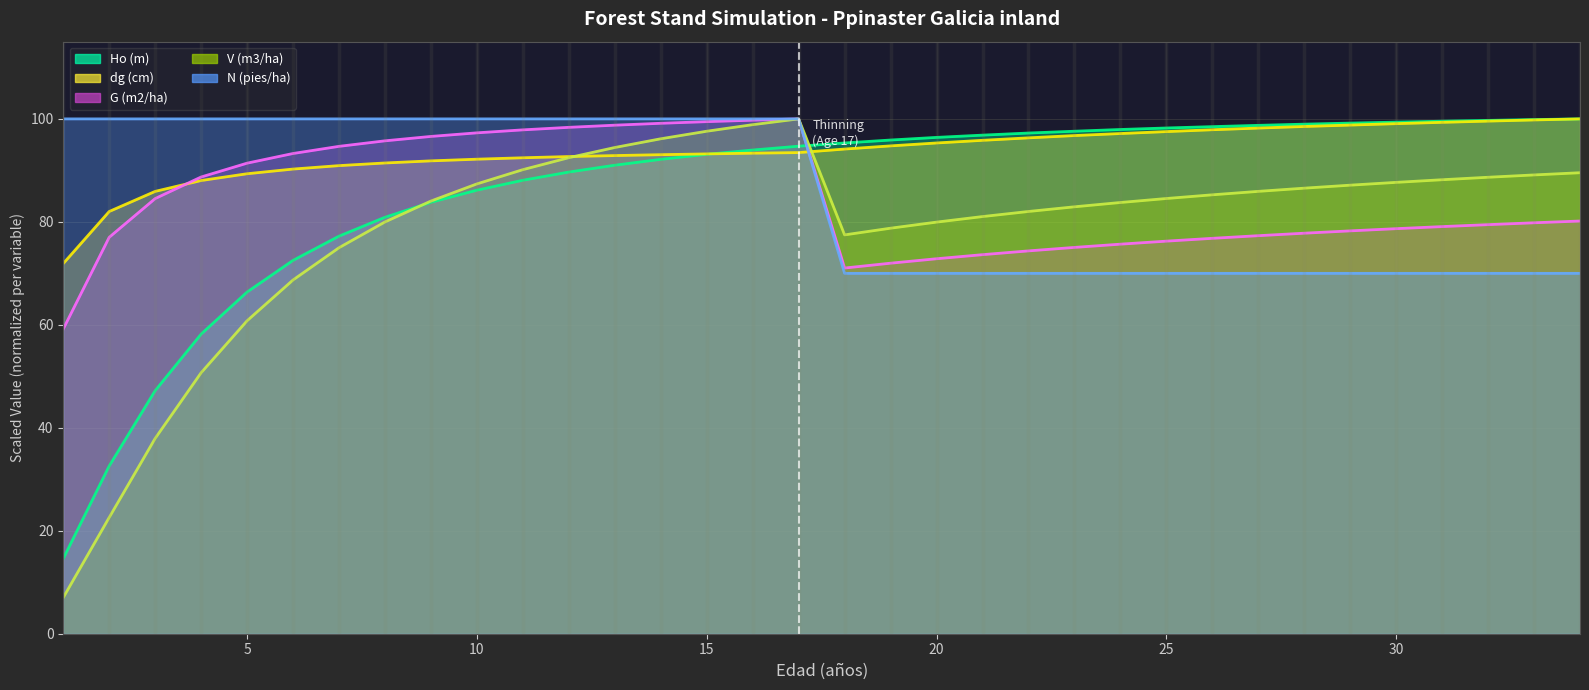

Reading left to right, extract all data points from this chart.

Ho (m): 1=14.6	2=32.6	3=47.2	4=58.2	5=66.4	6=72.5	7=77.2	8=80.9	9=83.8	10=86.2	11=88.1	12=89.7	13=91.0	14=92.1	15=93.1	16=94.0	17=94.7	18=95.3	19=95.9	20=96.4	21=96.8	22=97.3	23=97.6	24=97.9	25=98.2	26=98.5	27=98.7	28=99.0	29=99.2	30=99.4	31=99.5	32=99.7	33=99.9	34=100.0
dg (cm): 1=71.9	2=82.0	3=85.9	4=88.0	5=89.3	6=90.3	7=90.9	8=91.4	9=91.8	10=92.2	11=92.4	12=92.7	13=92.9	14=93.0	15=93.2	16=93.3	17=93.5	18=94.1	19=94.8	20=95.3	21=95.8	22=96.3	23=96.8	24=97.2	25=97.5	26=97.9	27=98.2	28=98.5	29=98.8	30=99.1	31=99.3	32=99.6	33=99.8	34=100.0
G (m2/ha): 1=59.2	2=77.0	3=84.5	4=88.7	5=91.4	6=93.3	7=94.7	8=95.7	9=96.6	10=97.3	11=97.9	12=98.4	13=98.8	14=99.1	15=99.5	16=99.7	17=100.0	18=71.0	19=72.0	20=72.8	21=73.6	22=74.4	23=75.0	24=75.7	25=76.3	26=76.8	27=77.3	28=77.8	29=78.2	30=78.7	31=79.1	32=79.5	33=79.8	34=80.2
V (m3/ha): 1=7.0	2=22.6	3=38.0	4=50.7	5=60.8	6=68.7	7=75.0	8=80.0	9=84.0	10=87.4	11=90.1	12=92.5	13=94.4	14=96.1	15=97.6	16=98.9	17=100.0	18=77.5	19=78.8	20=79.9	21=81.0	22=82.0	23=82.9	24=83.8	25=84.5	26=85.3	27=85.9	28=86.5	29=87.1	30=87.7	31=88.2	32=88.7	33=89.1	34=89.5
N (pies/ha): 1=100.0	2=100.0	3=100.0	4=100.0	5=100.0	6=100.0	7=100.0	8=100.0	9=100.0	10=100.0	11=100.0	12=100.0	13=100.0	14=100.0	15=100.0	16=100.0	17=100.0	18=70.0	19=70.0	20=70.0	21=70.0	22=70.0	23=70.0	24=70.0	25=70.0	26=70.0	27=70.0	28=70.0	29=70.0	30=70.0	31=70.0	32=70.0	33=70.0	34=70.0